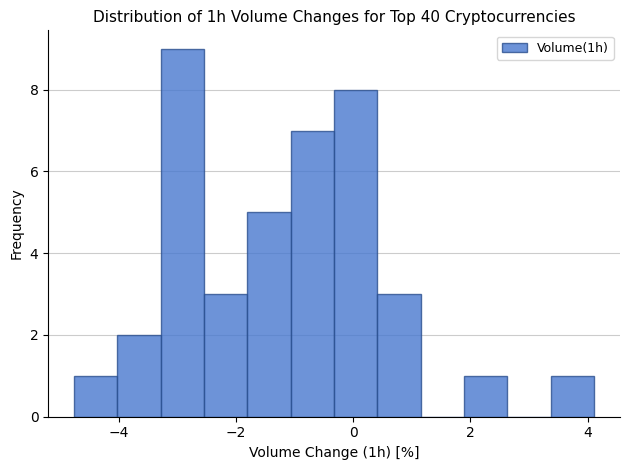

Around what value on the x-axis is the tallest bar? Give the approximate position of its centre, as read against the axis.

-3.0